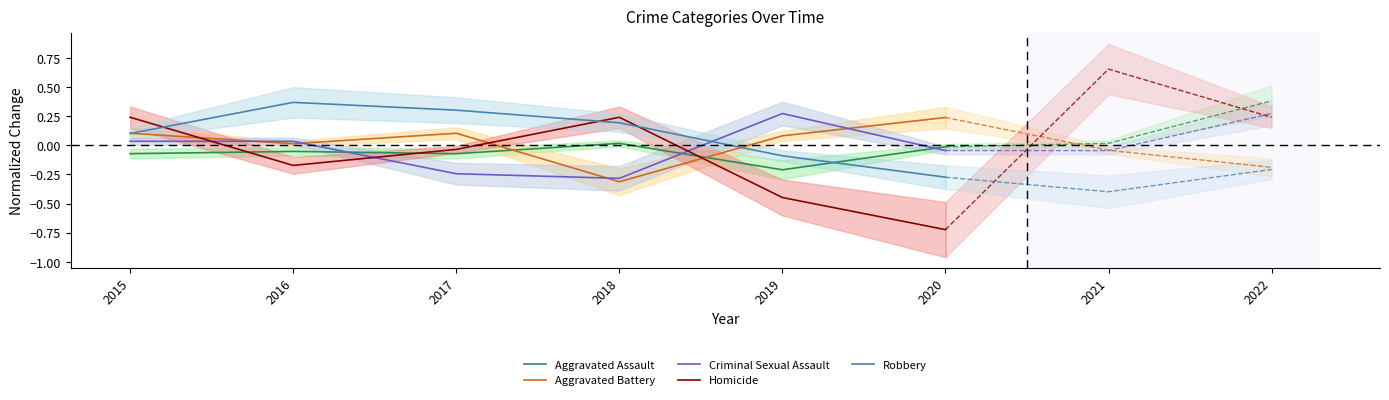

What is the approximate value of Aggravated Assault at 2019?

-0.2